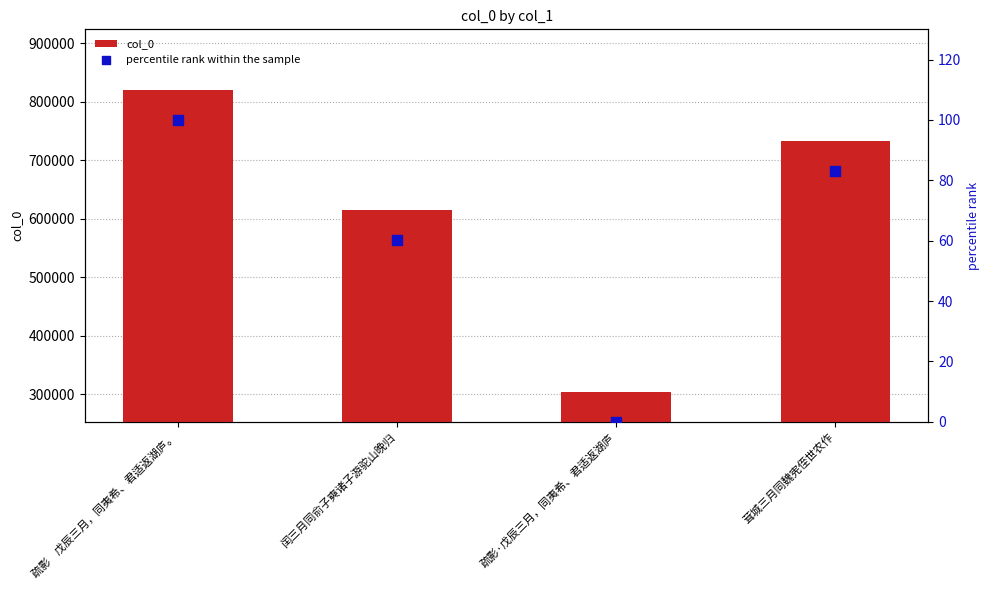

What is the total value across all series at 疏影    戊辰三月，同夷希、君适返湖庐。?

820592.0